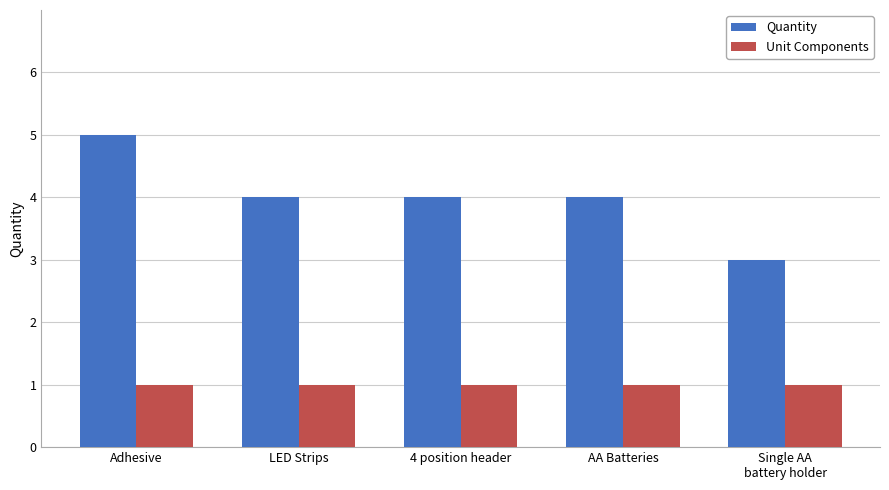

The Quantity series shows 2 at LED Strips. True or false?

False